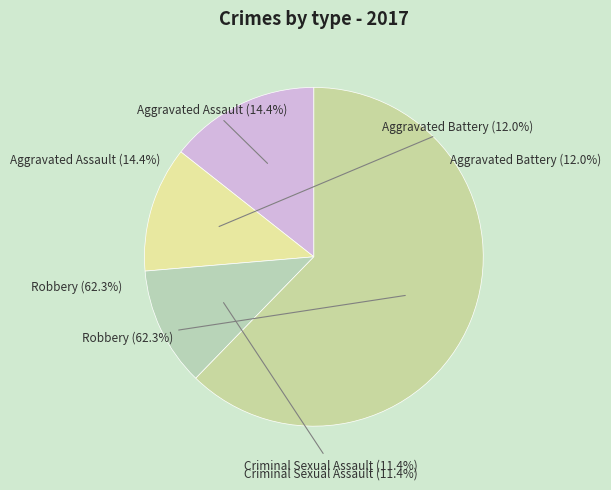

Is there any slice that represents more than half of the pie?

Yes